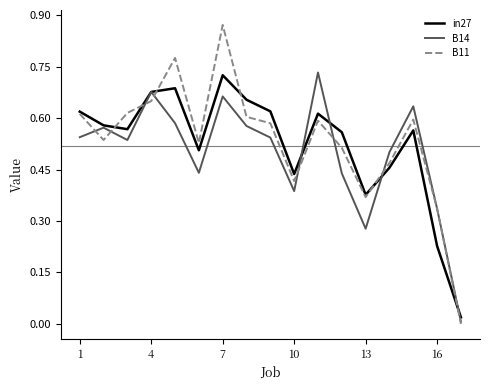

Which series has the widest spread of values?

B11